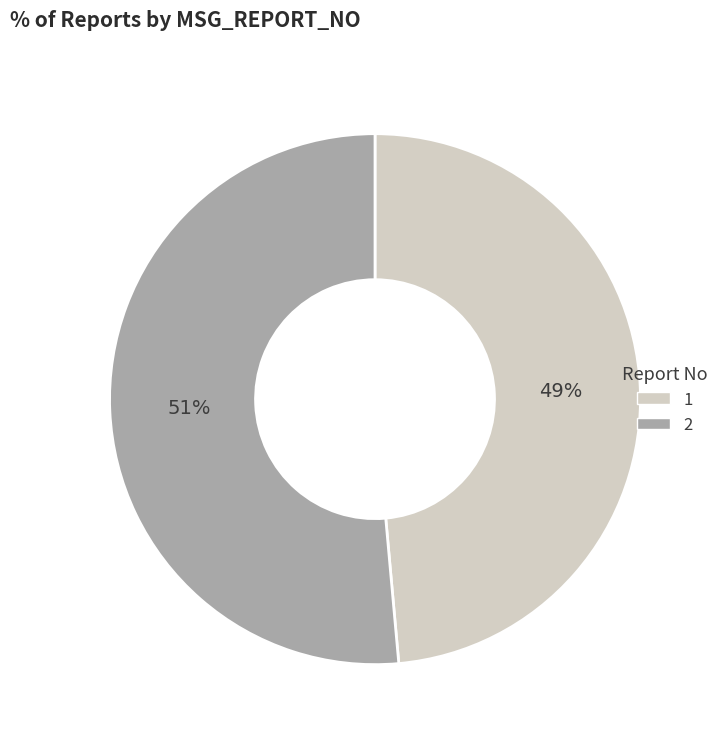

Is the sum of 1 and 2 greater than half?

Yes